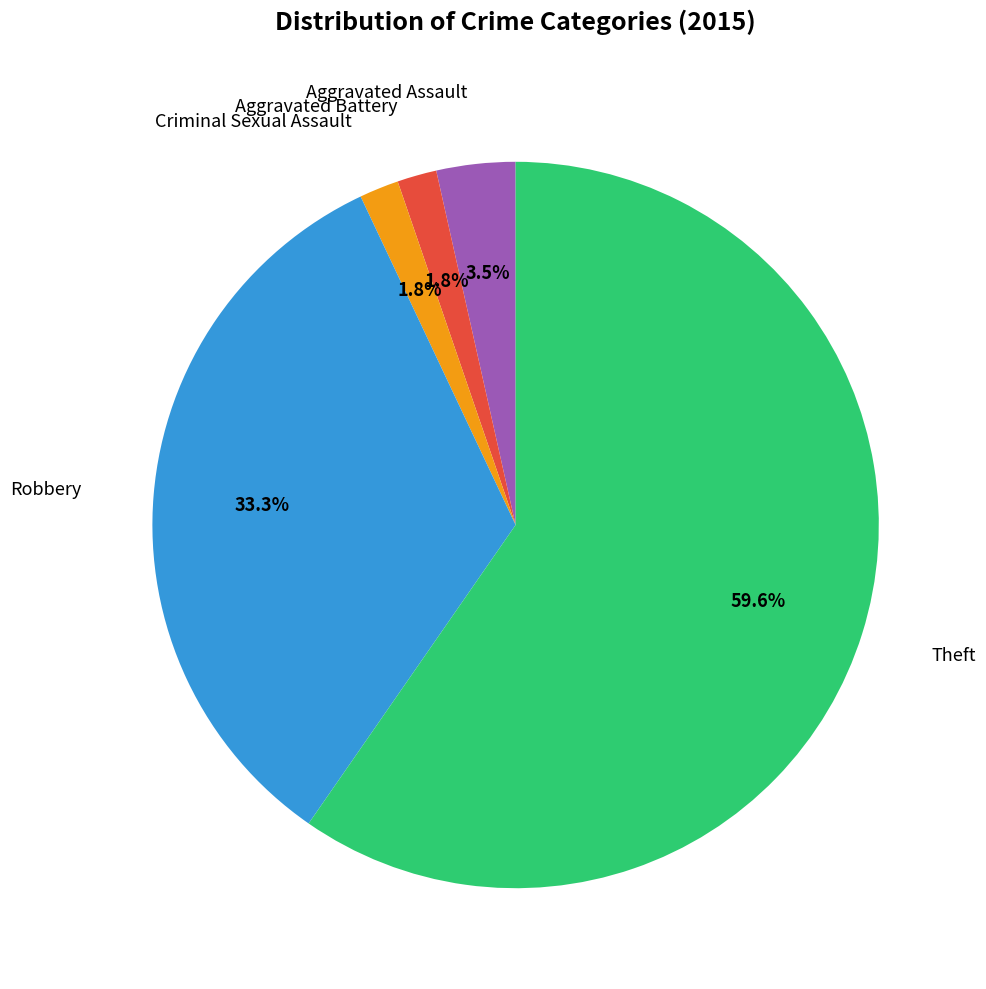

Does any single category account for the majority?

Yes